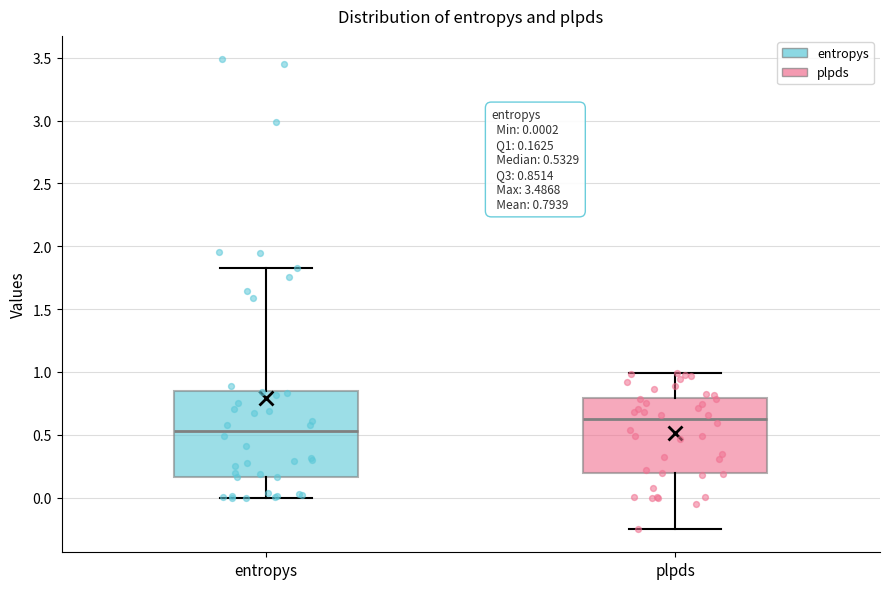

Comparing the boxes themselves (not the whiskers), which one is the tallest?

entropys